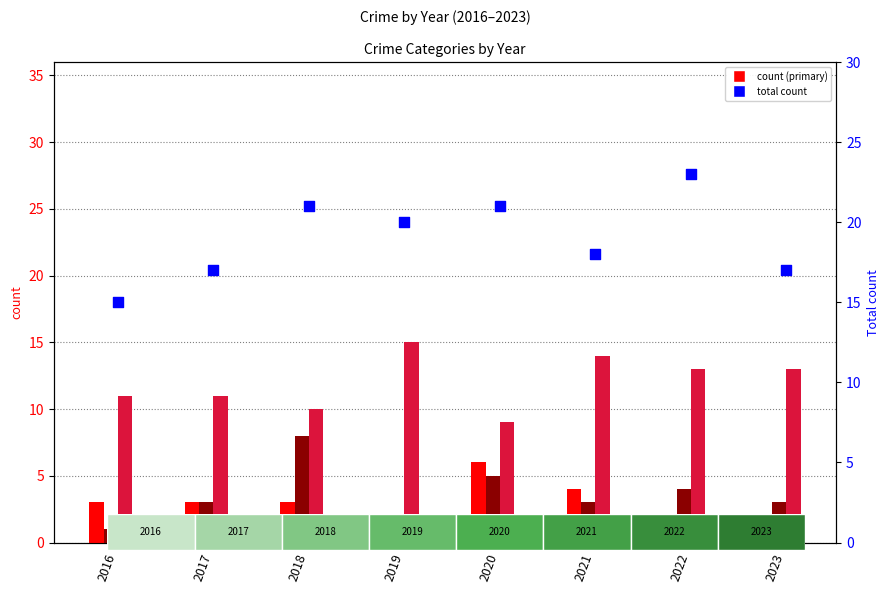

Is the value of Aggravated Assault at 2020 greater than the value of Aggravated Battery at 2017?

Yes